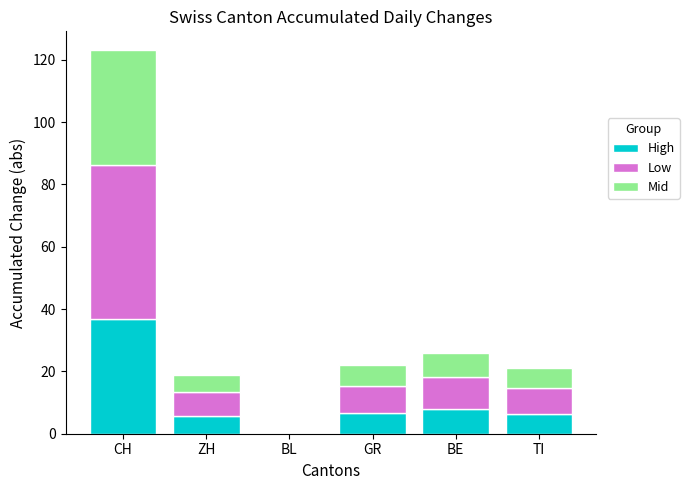

Does the chart contain stacked bars?

Yes